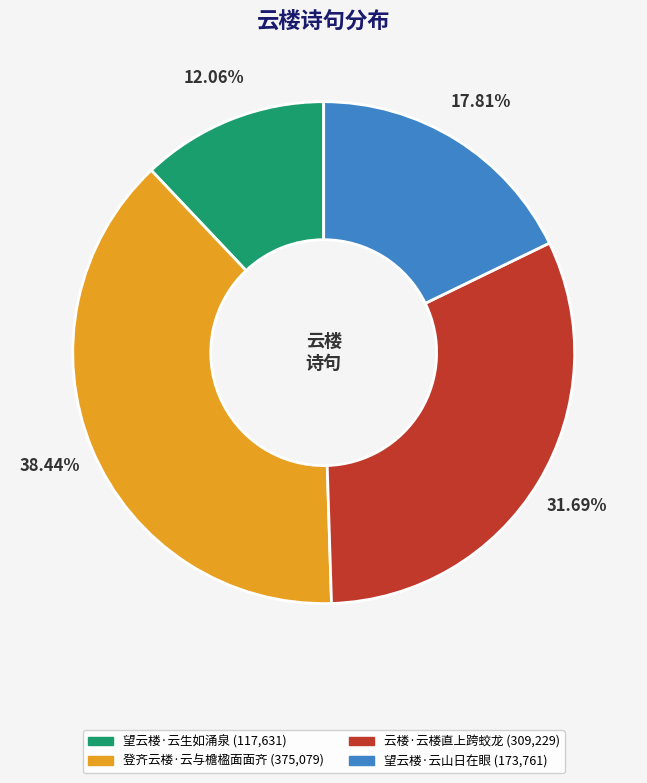

How much of the chart is everything except 望云楼·云山日在眼?

82.2%